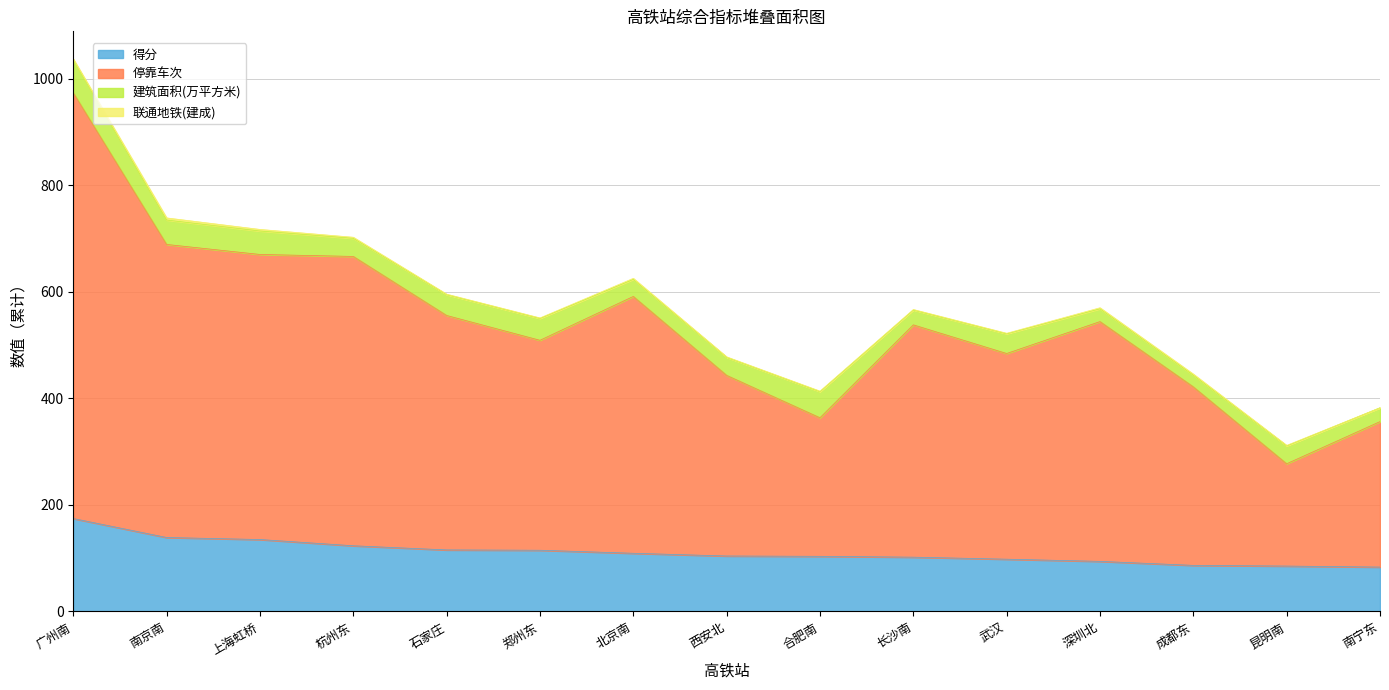

True or false: 得分 has a value of 109.2 at 北京南.

True